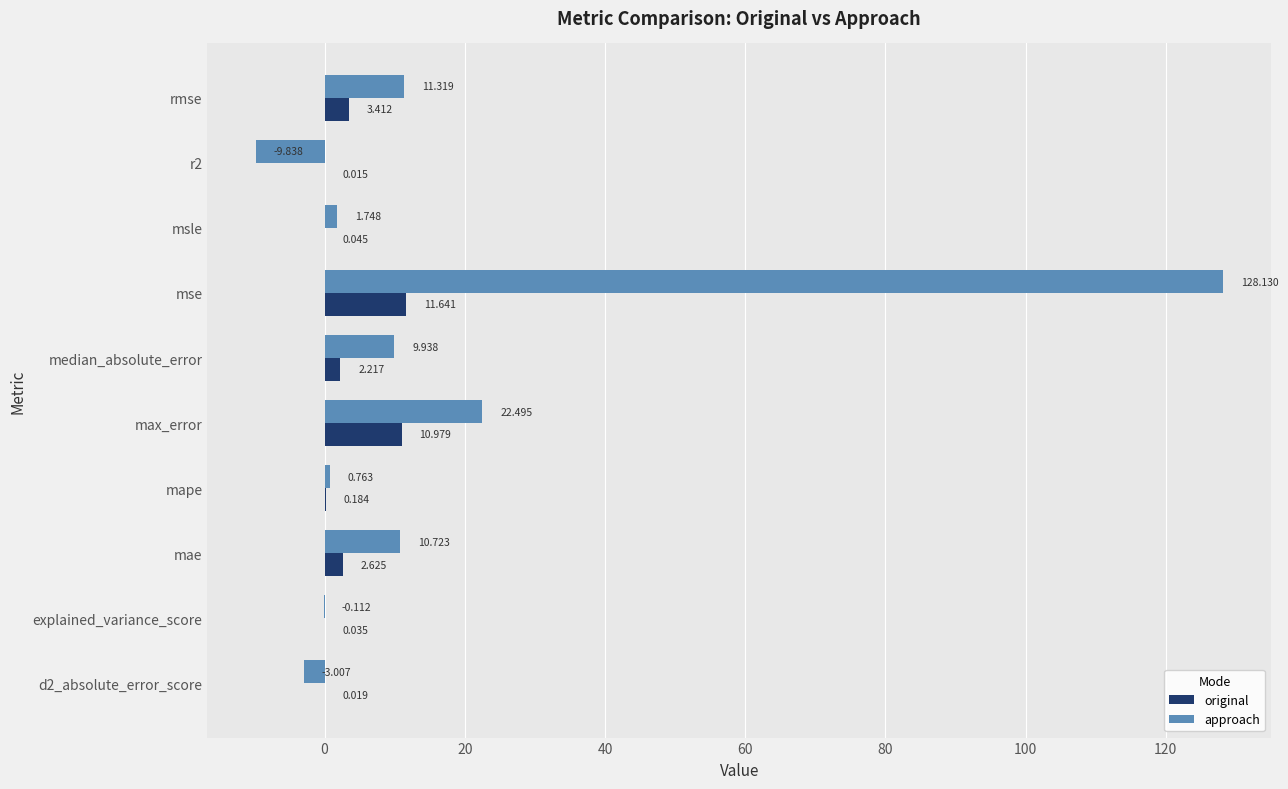

Which series changed the most between d2_absolute_error_score and mape?

approach